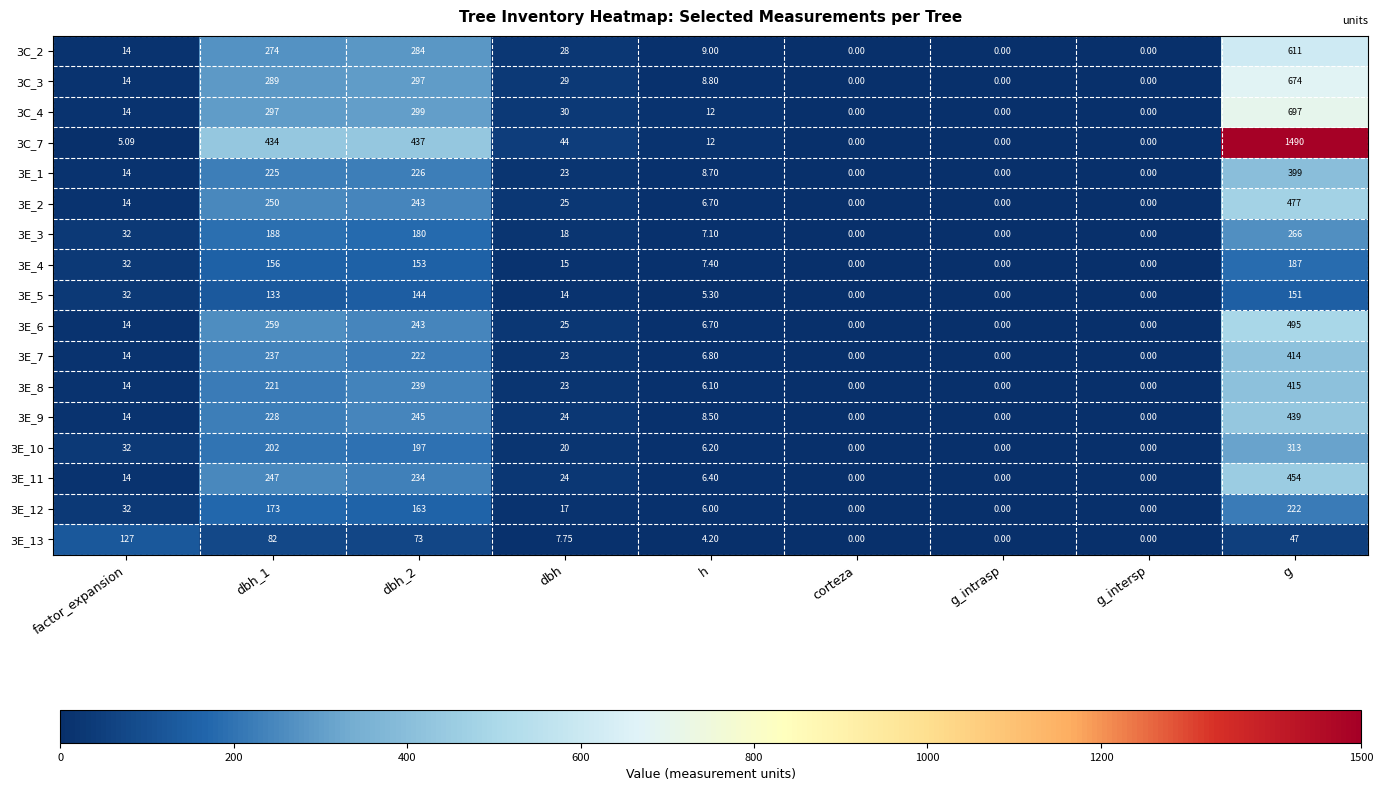

At which category is the sum across all series the highest?

g